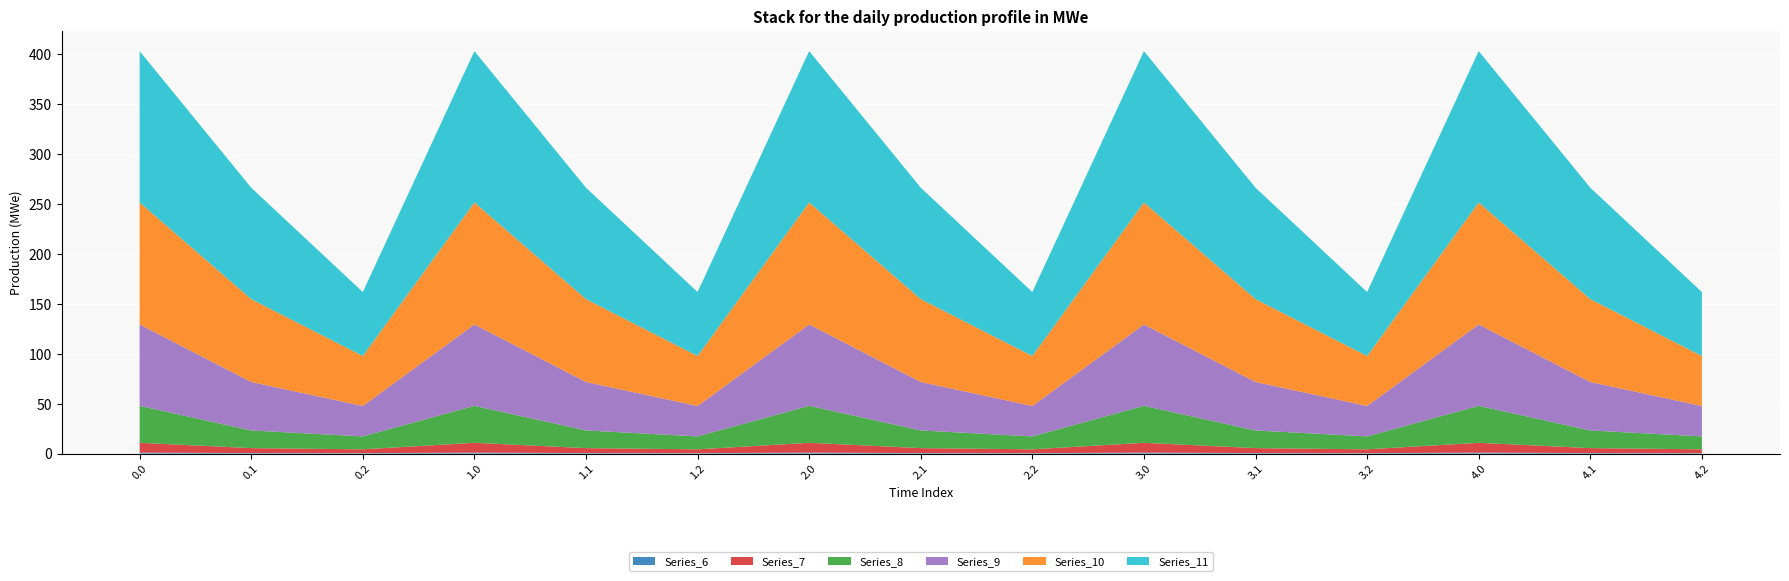

Reading left to right, transcribe all the data shown in this chart.

Series_6: 0.0=1.0	0.1=0.5	0.2=0.4	1.0=1.0	1.1=0.5	1.2=0.4	2.0=1.0	2.1=0.5	2.2=0.4	3.0=1.0	3.1=0.5	3.2=0.4	4.0=1.0	4.1=0.5	4.2=0.4
Series_7: 0.0=9.8	0.1=5.0	0.2=3.8	1.0=9.8	1.1=5.0	1.2=3.8	2.0=9.8	2.1=5.0	2.2=3.8	3.0=9.8	3.1=5.0	3.2=3.8	4.0=9.8	4.1=5.0	4.2=3.8
Series_8: 0.0=37.0	0.1=17.7	0.2=13.0	1.0=37.0	1.1=17.7	1.2=13.0	2.0=37.0	2.1=17.7	2.2=13.0	3.0=37.0	3.1=17.7	3.2=13.0	4.0=37.0	4.1=17.7	4.2=13.0
Series_9: 0.0=81.5	0.1=48.6	0.2=30.5	1.0=81.5	1.1=48.6	1.2=30.5	2.0=81.5	2.1=48.6	2.2=30.5	3.0=81.5	3.1=48.6	3.2=30.5	4.0=81.5	4.1=48.6	4.2=30.5
Series_10: 0.0=122.2	0.1=83.0	0.2=50.1	1.0=122.2	1.1=83.0	1.2=50.1	2.0=122.2	2.1=83.0	2.2=50.1	3.0=122.2	3.1=83.0	3.2=50.1	4.0=122.2	4.1=83.0	4.2=50.1
Series_11: 0.0=151.6	0.1=111.6	0.2=64.1	1.0=151.6	1.1=111.6	1.2=64.1	2.0=151.6	2.1=111.6	2.2=64.1	3.0=151.6	3.1=111.6	3.2=64.1	4.0=151.6	4.1=111.6	4.2=64.1